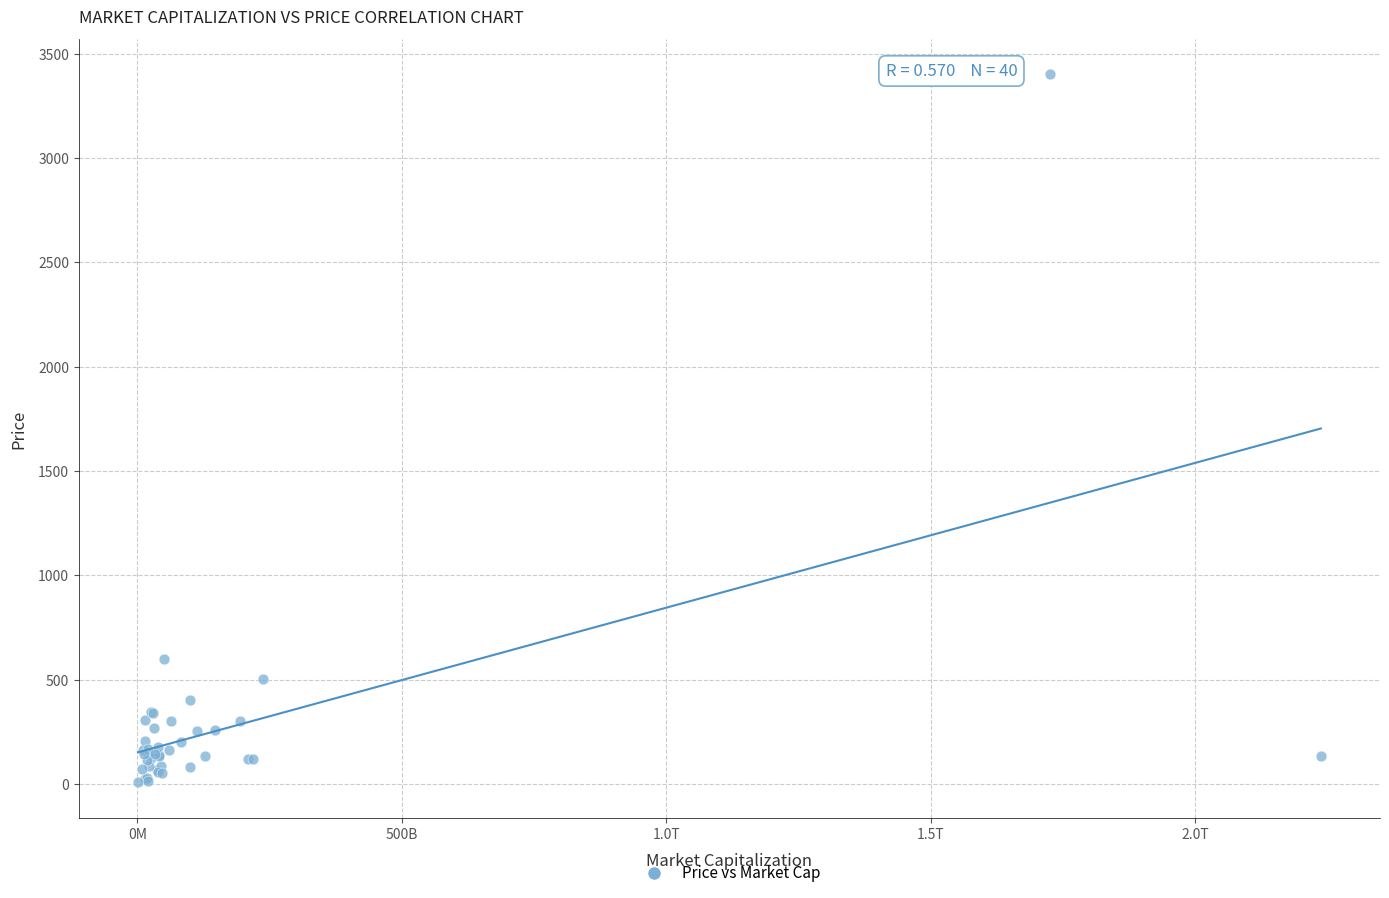

What Y value in the scatter plot is closest to 1703?

599.9